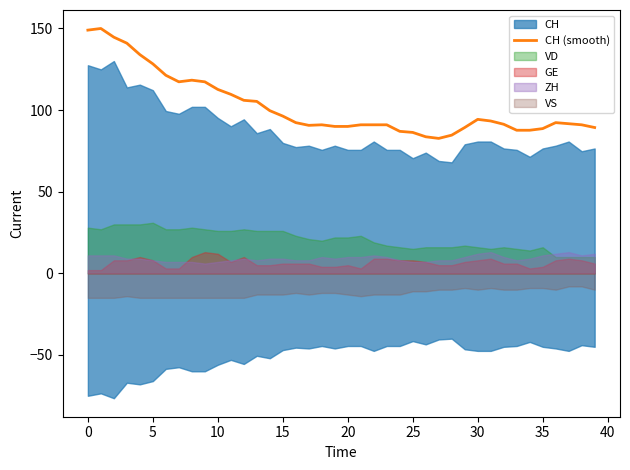

What is the lowest value of the CH (smooth) series?

82.7